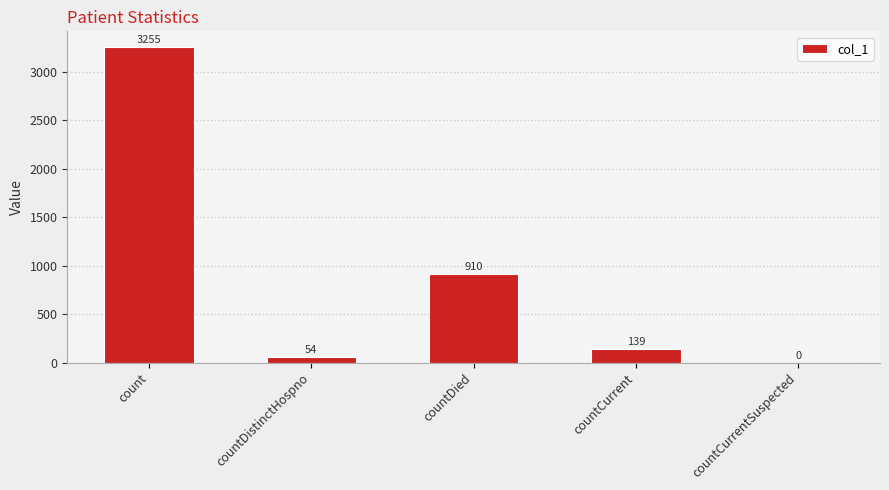

Reading right to left, what are all the values shown in this chart?

countCurrentSuspected=0	countCurrent=139	countDied=910	countDistinctHospno=54	count=3255